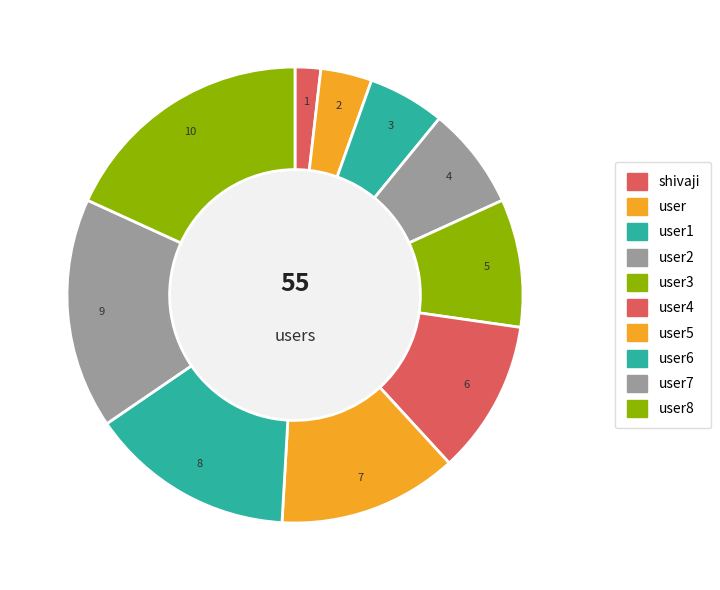

How many slices are in this pie chart?

10